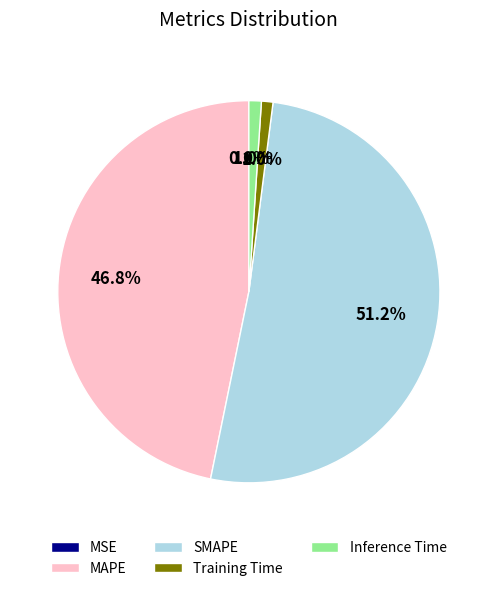

True or false: Inference Time accounts for 15% of the total.

False